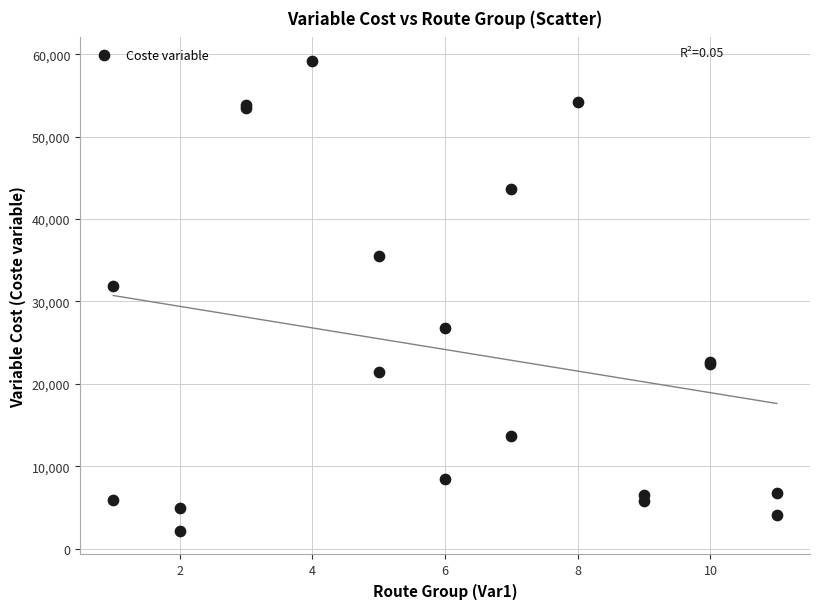

What Y value in the scatter plot is closest to 30670?

31868.0